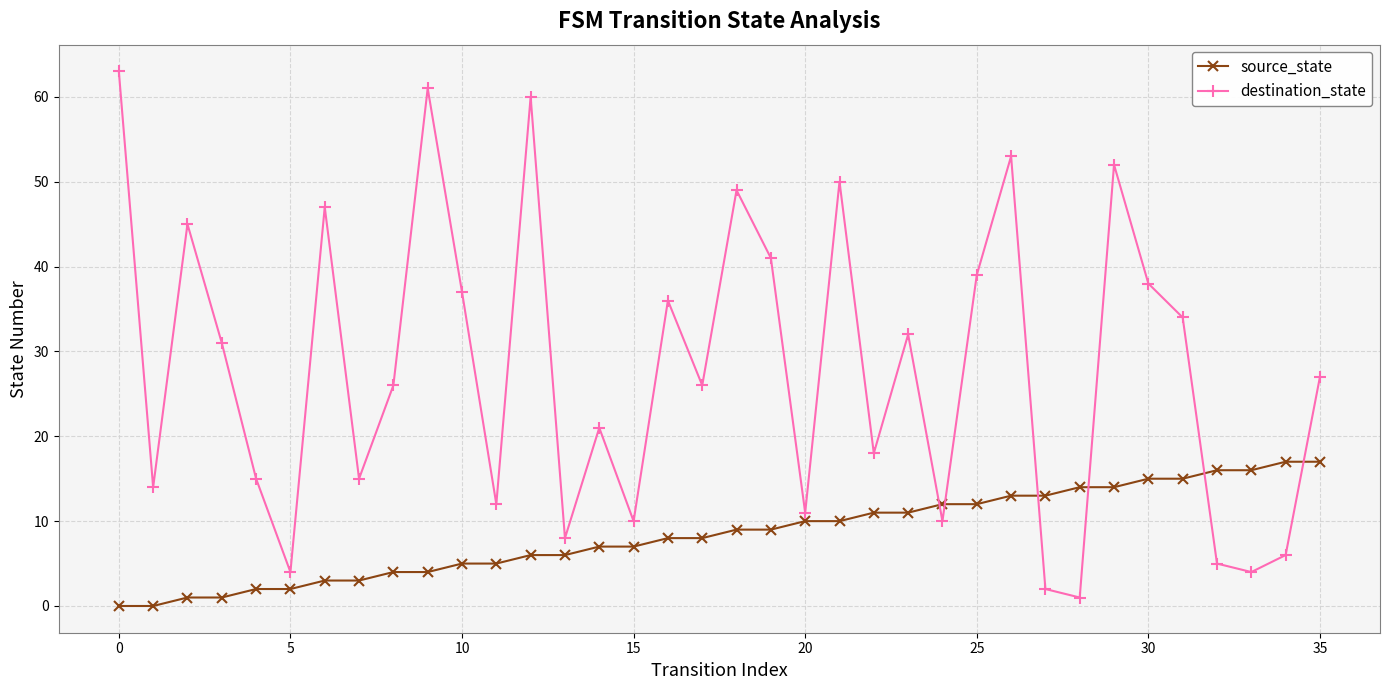

What is the average value of the destination_state series?

28